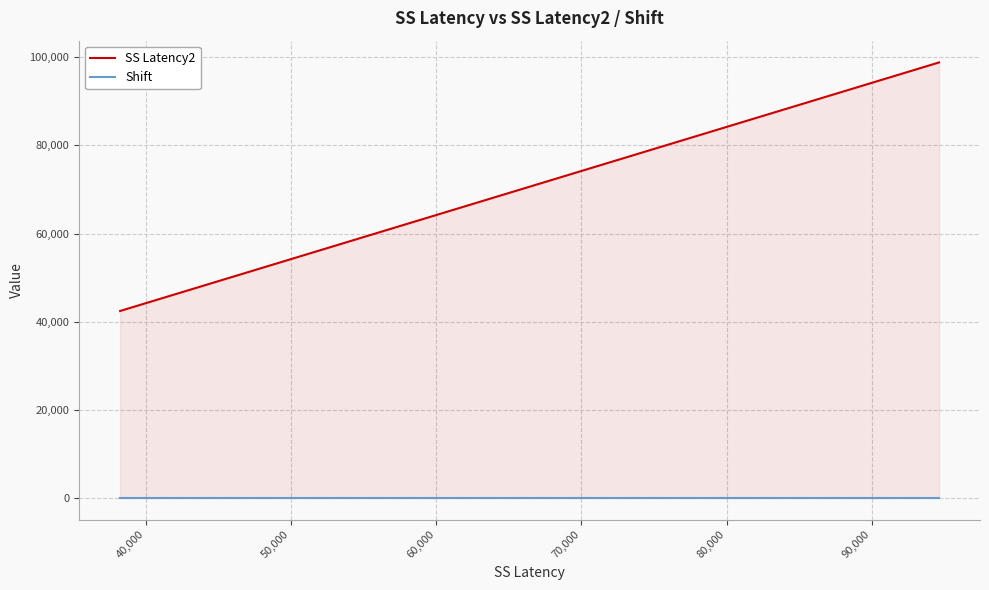

True or false: SS Latency2 and Shift intersect in this chart.

False